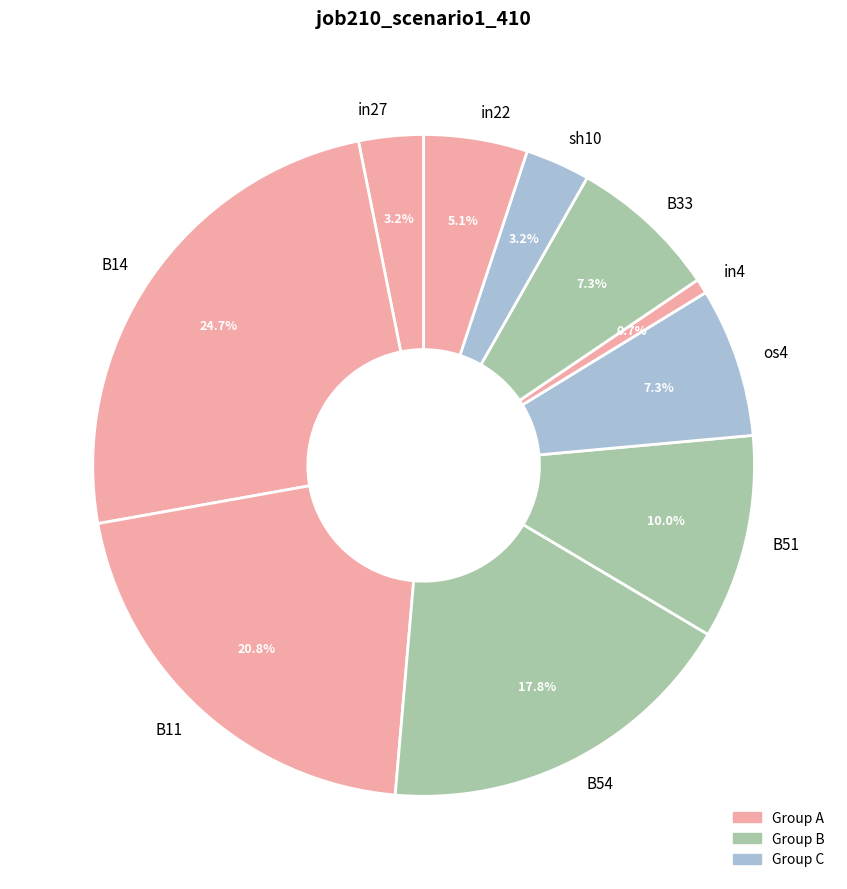

Does any single category account for the majority?

No